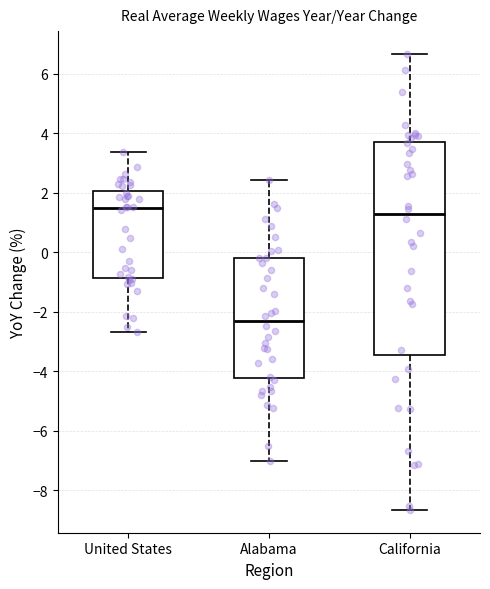

Comparing the boxes themselves (not the whiskers), which one is the tallest?

California